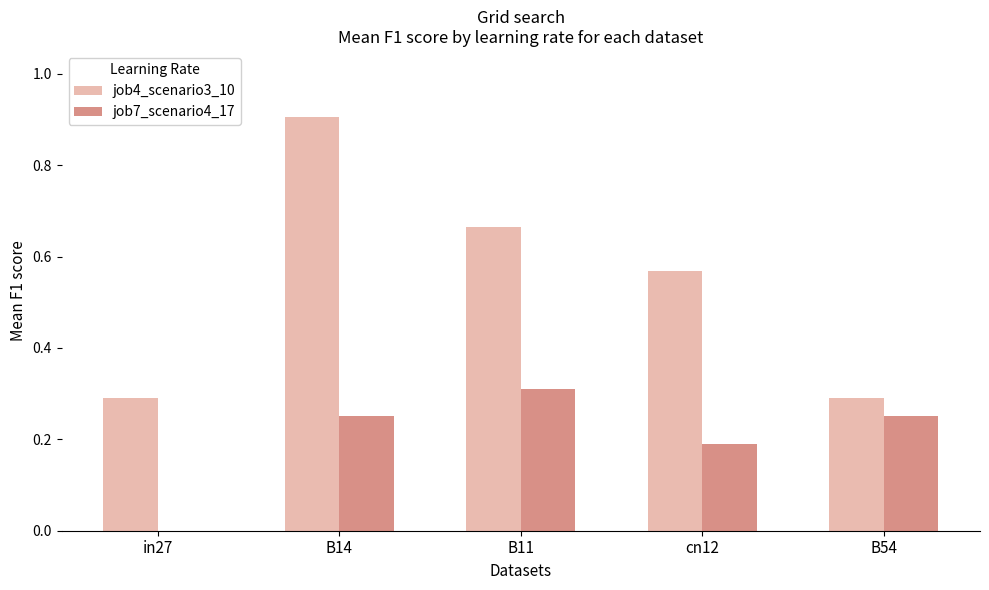

Which label corresponds to the largest value in the chart?

B14